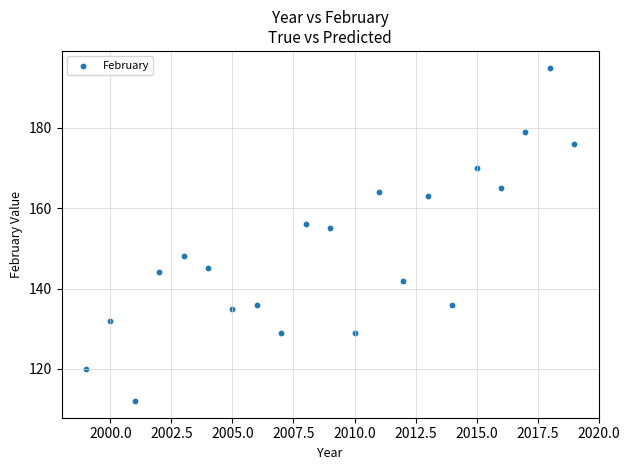

What is the range of X values (max minus min)?

20